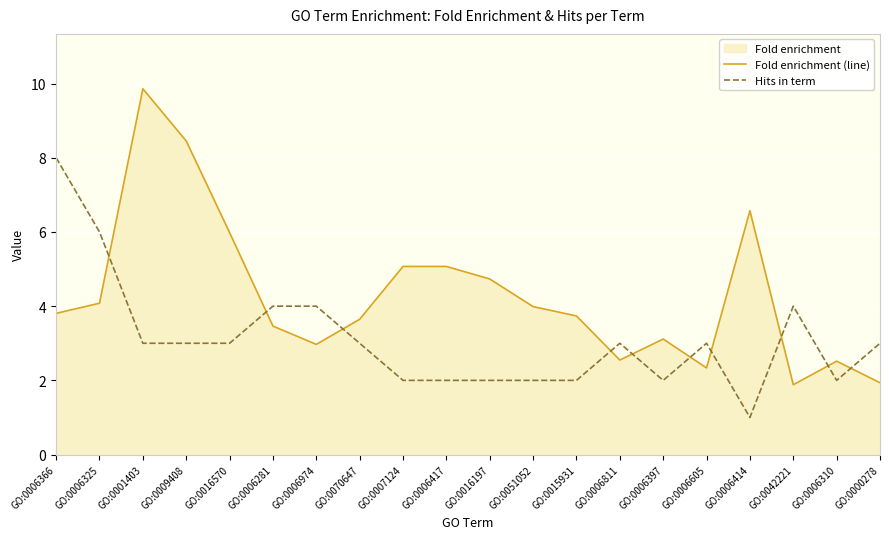

Which series has the largest total across all categories?

Fold enrichment (line)